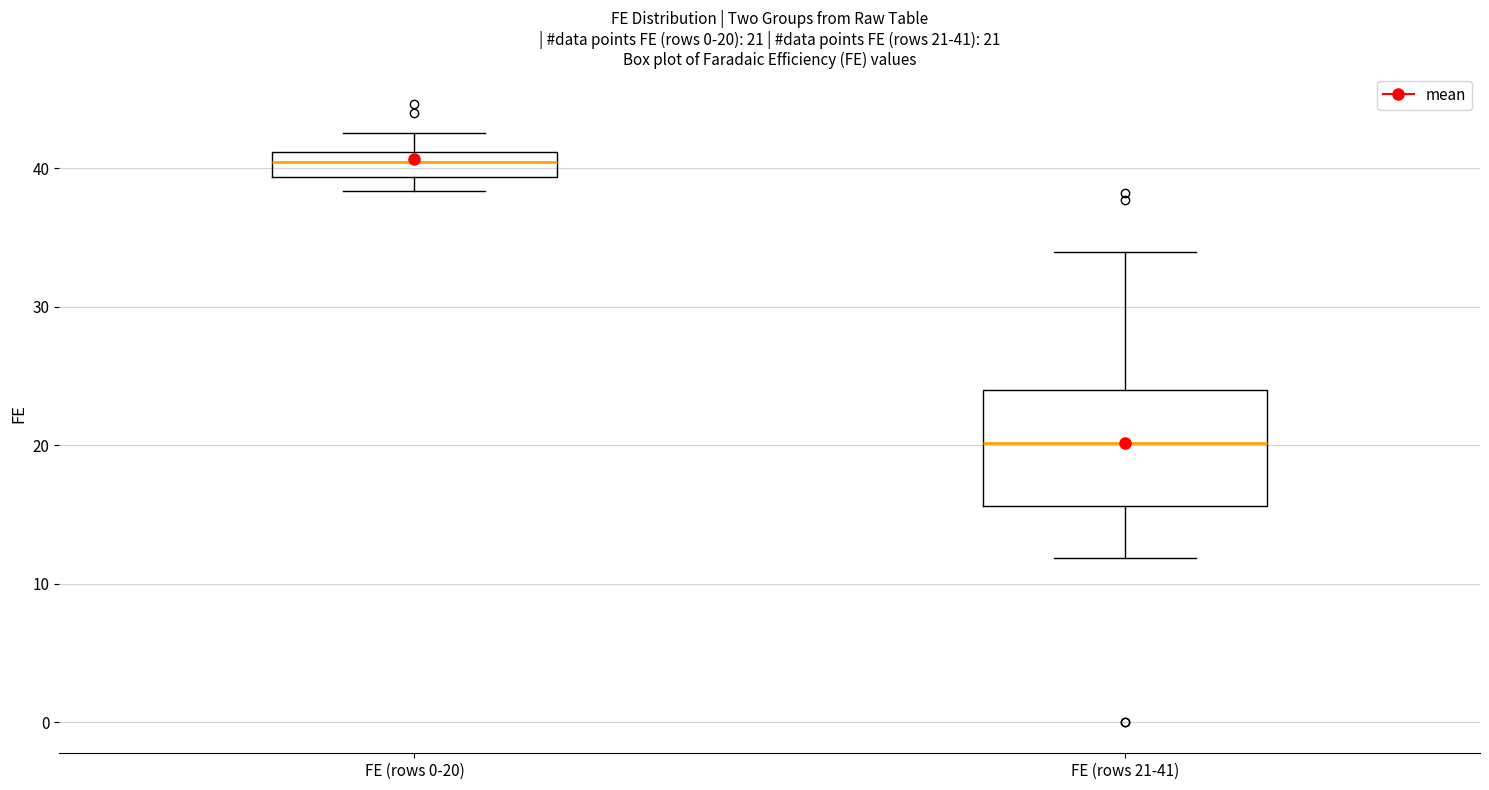

Which box is the tallest, from its lower edge to its upper edge?

FE (rows 21-41)